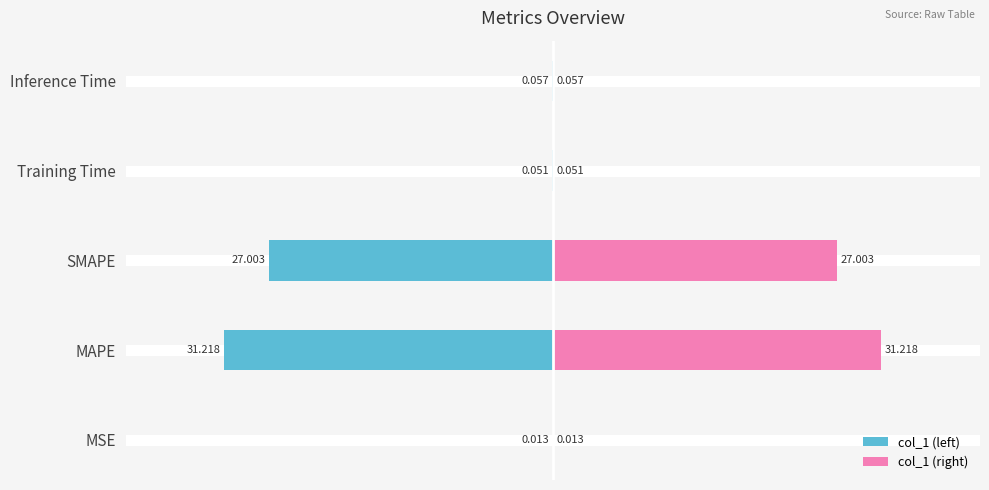

Rank the series by their average value, from lowest to highest.

col_1 (left), col_1 (right)